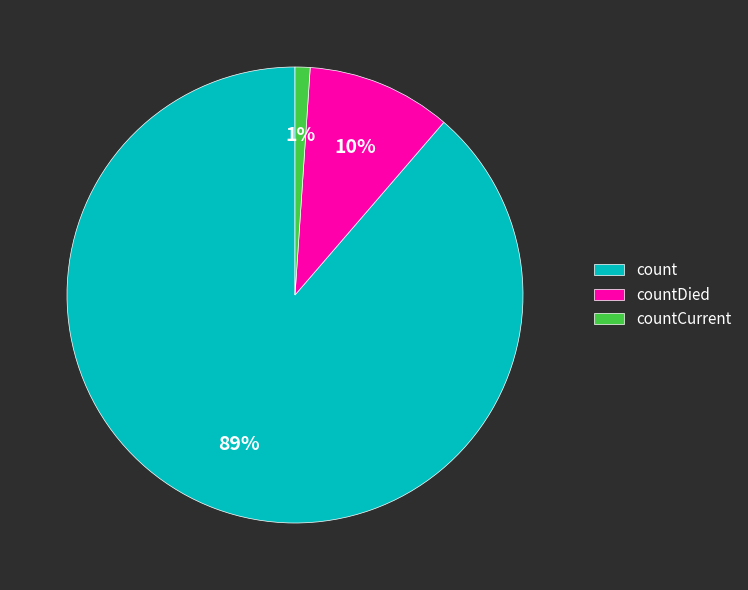

Count the number of slices in the pie.

3